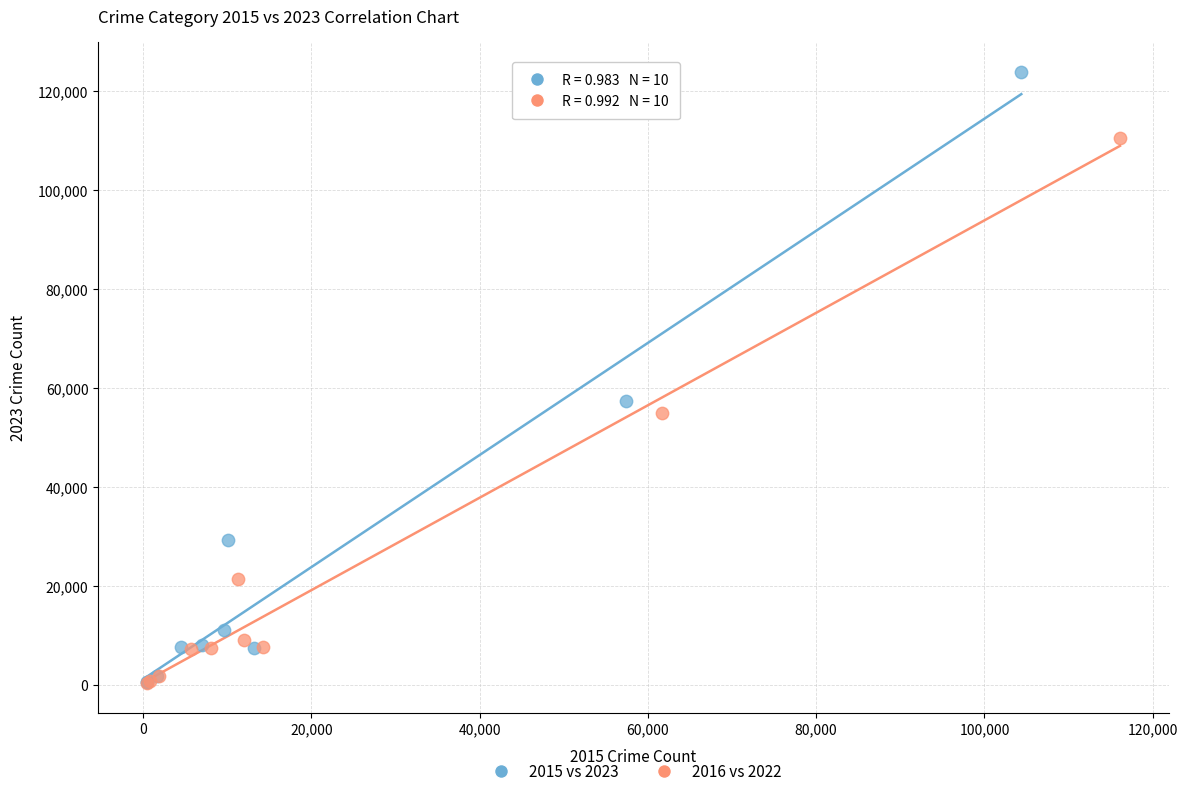

Which series contains the highest Y value?

2015 vs 2023